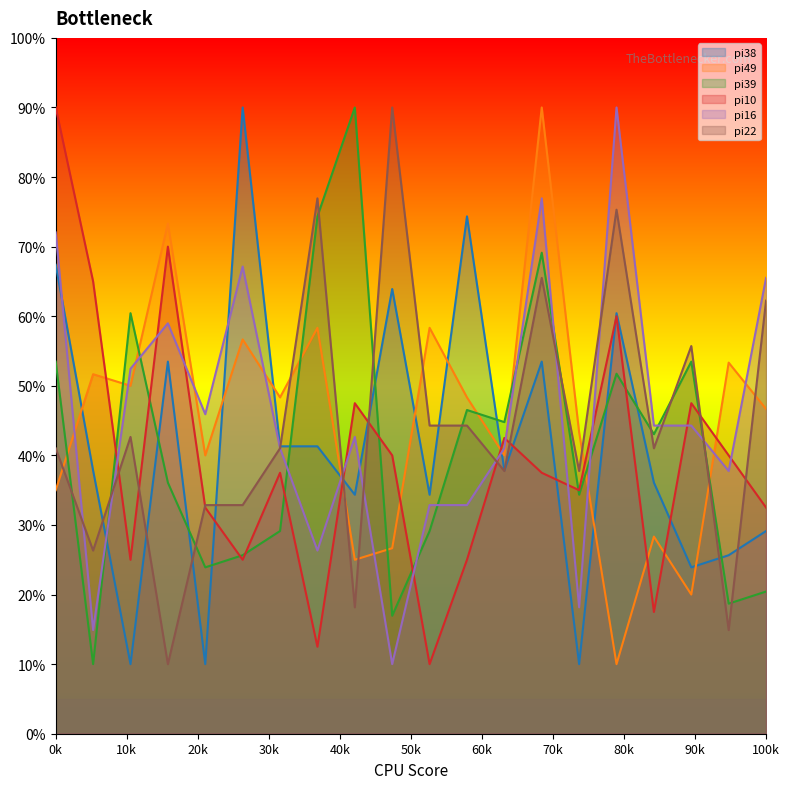

What is the greatest value displayed?

90.0